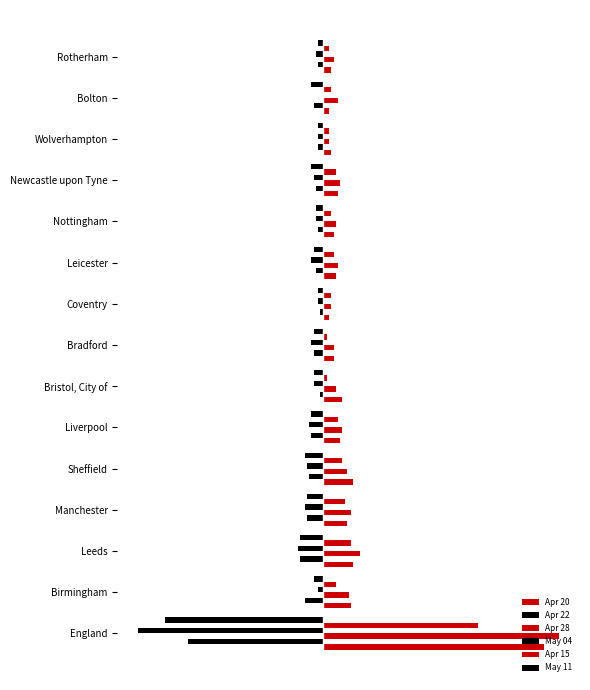

Does the chart contain stacked bars?

No